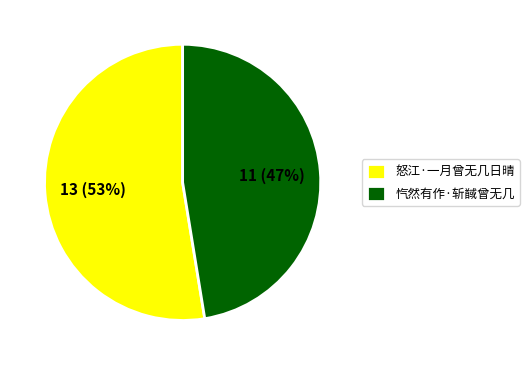

To the nearest percent, what portion does 怒江·一月曾无几日晴 represent?

53%